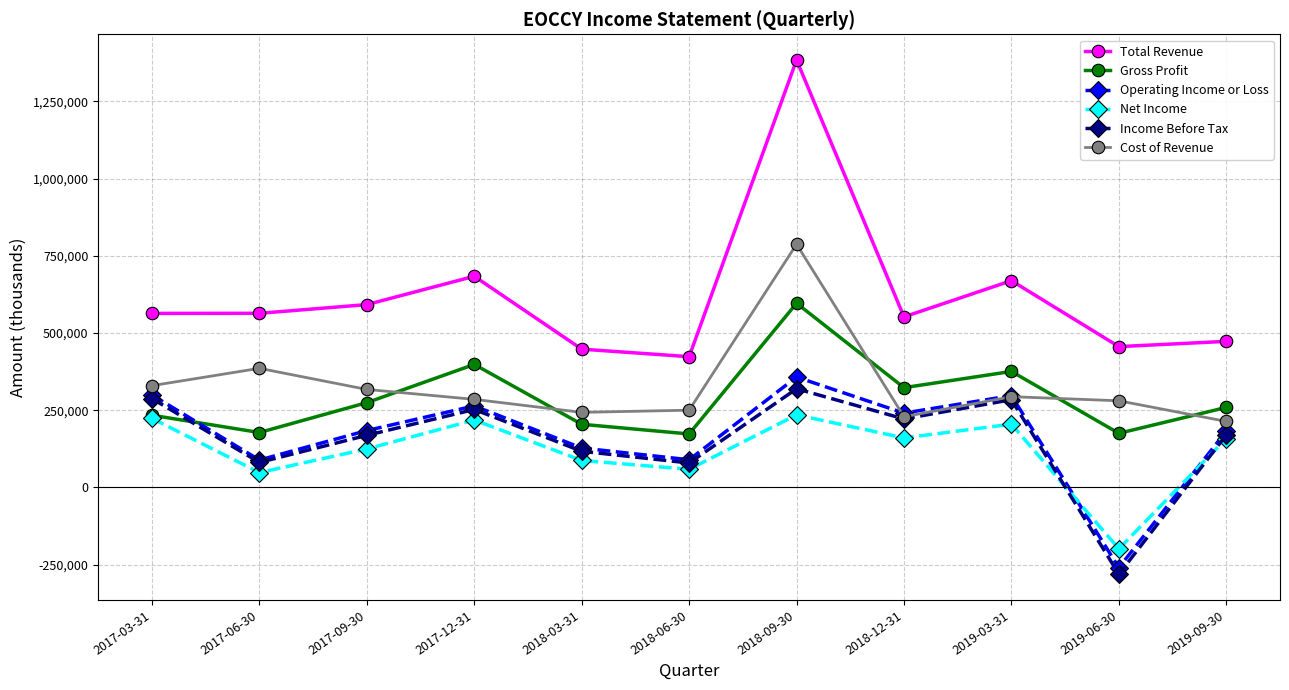

What is the spread (max minus min) of values at 2018-12-31?

391800